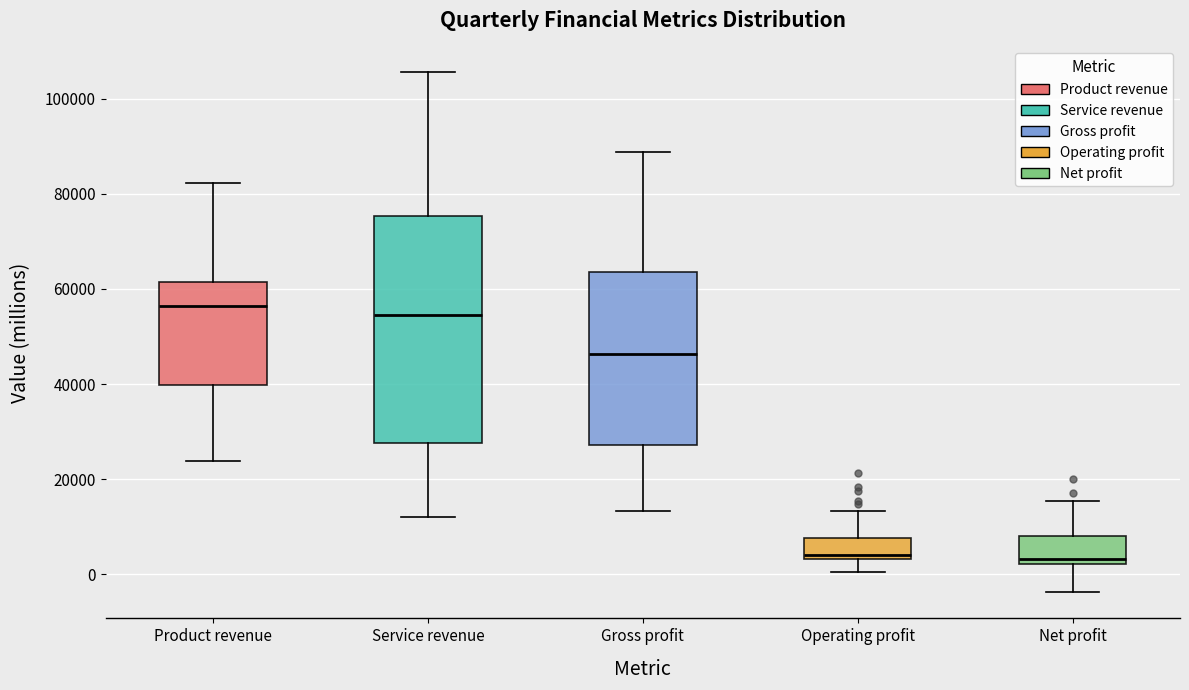

Where is the upper edge of the box for Service revenue on the y-axis? The values are not printed on the chart, so give them approximately, as read against the axis.

76000